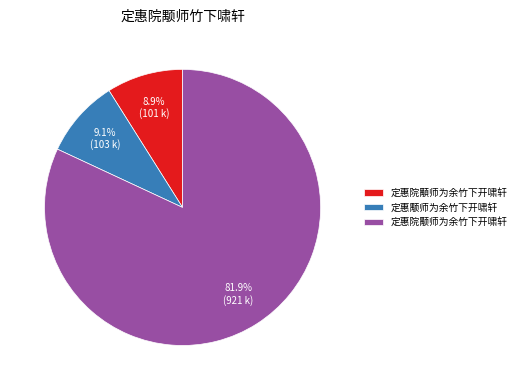

Count the number of slices in the pie.

3